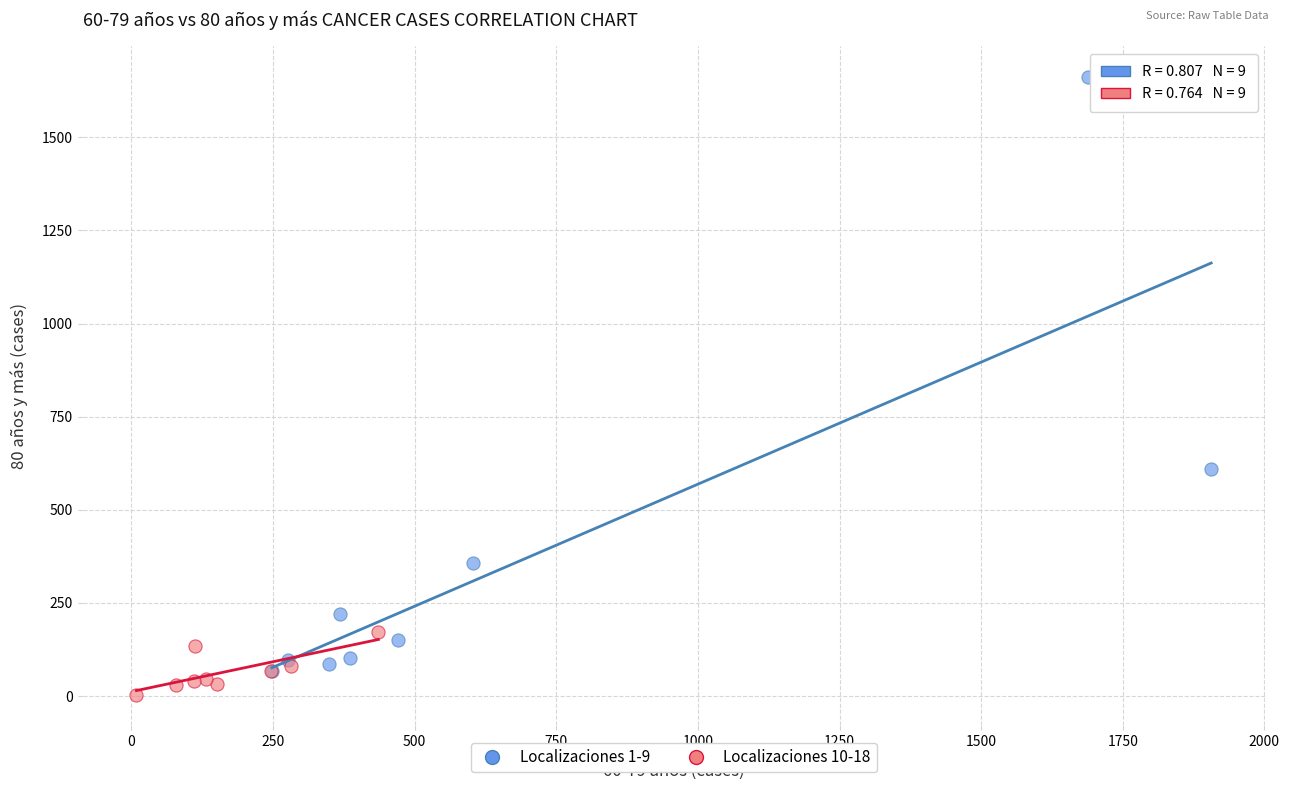

Which series has the widest spread of Y values?

Localizaciones 1-9